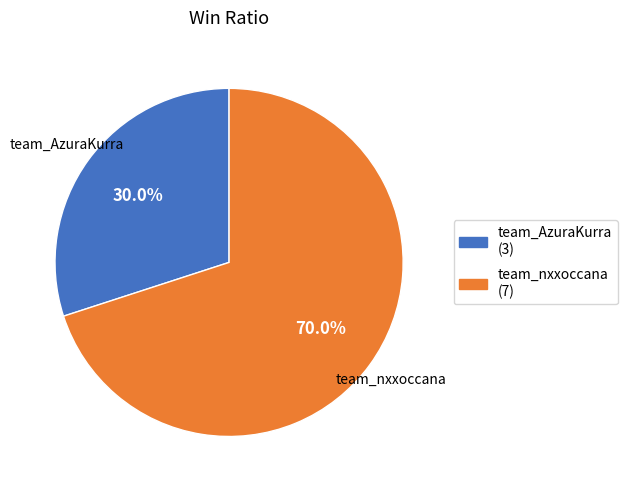

Which has a higher value, team_nxxoccana or team_AzuraKurra?

team_nxxoccana